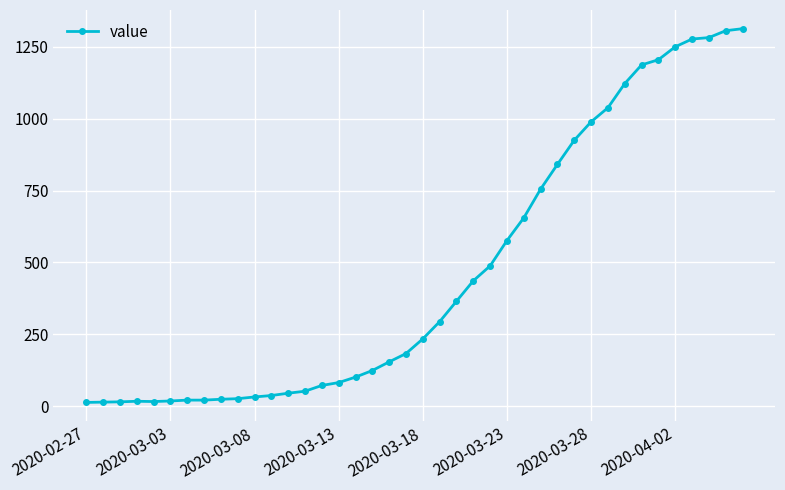

What is the difference between the second highest and second lowest values?

1292